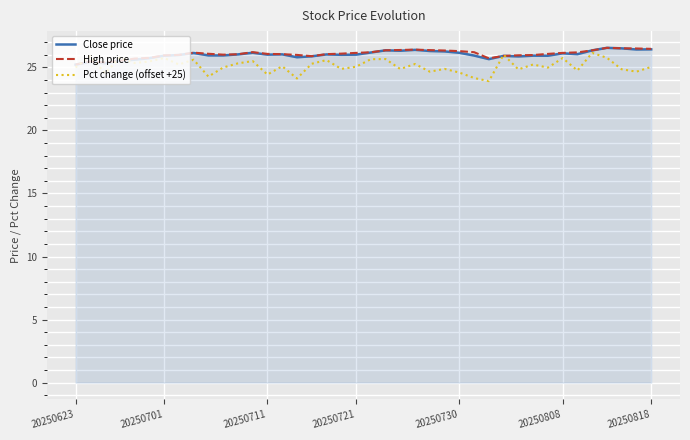

What are all the series names shown in the legend?

Close price, High price, Pct change (offset +25)